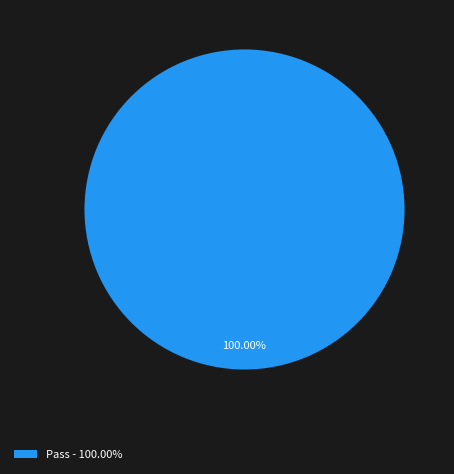

How many segments does this pie chart have?

1